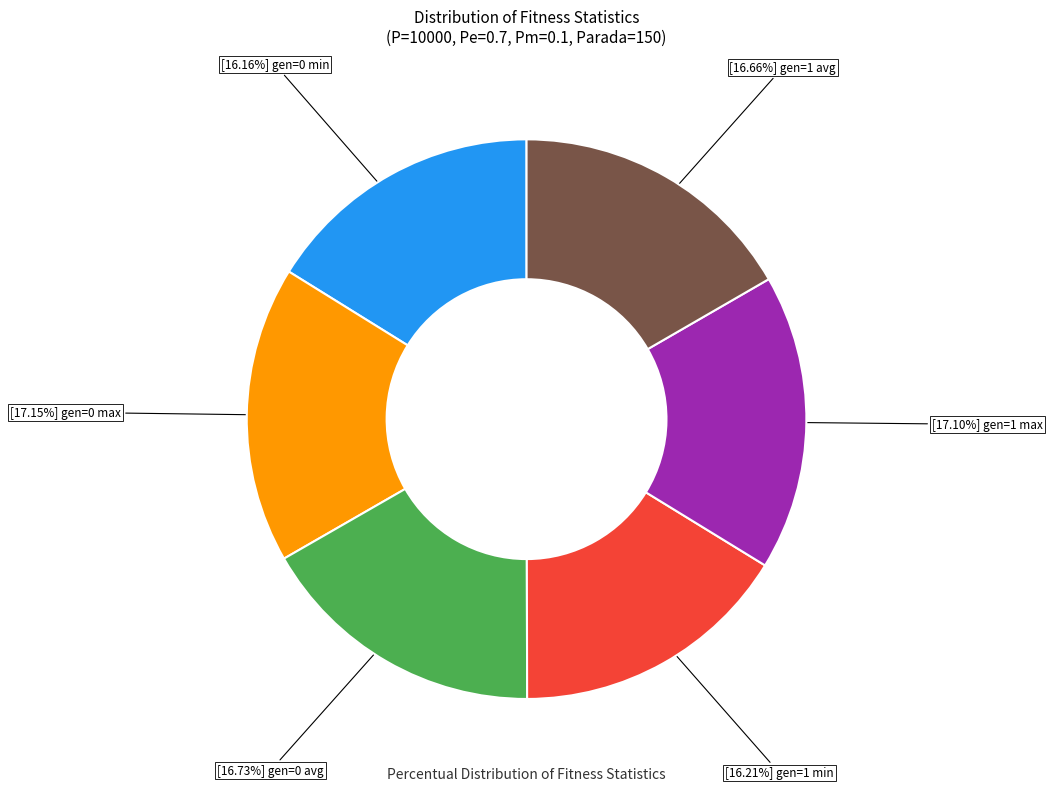

Is there any slice that represents more than half of the pie?

No